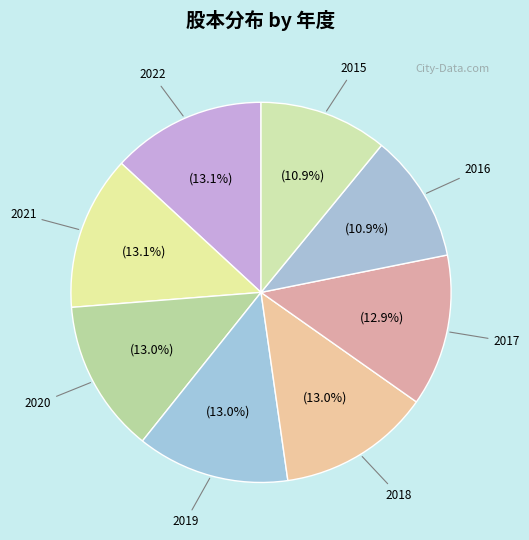

What is the ratio of the value at 2018 to the value at 2017?

1.0